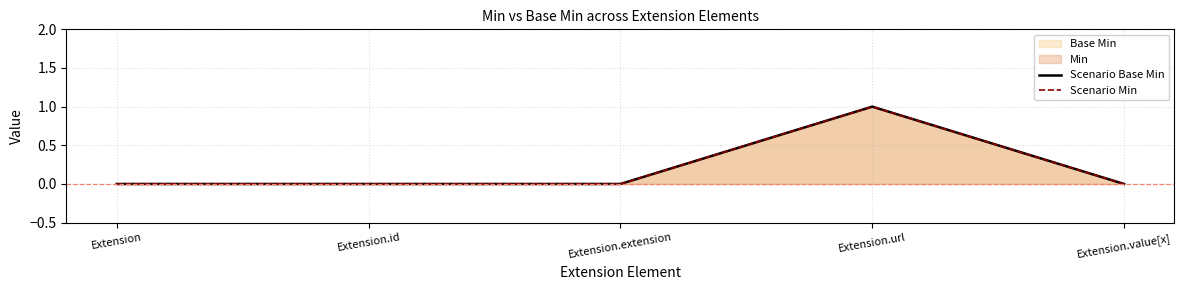

At which category is the sum across all series the highest?

Extension.url